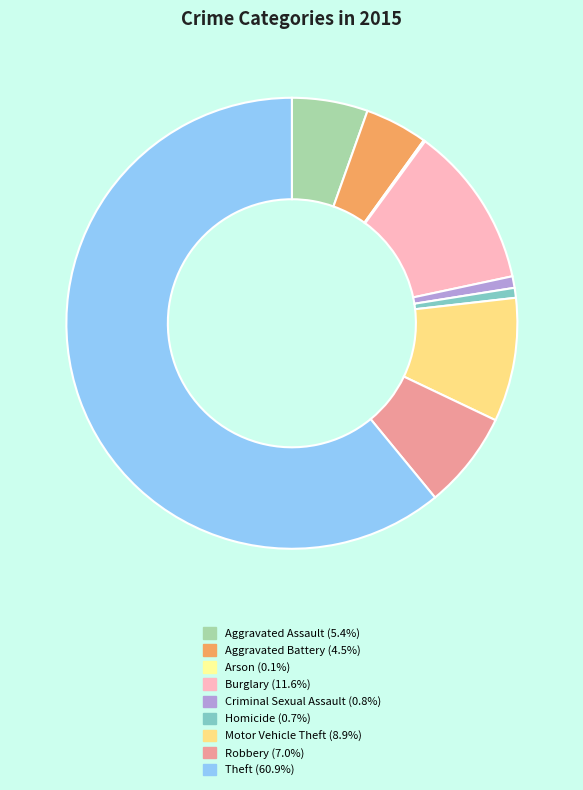

To the nearest percent, what is the combined percentage of Aggravated Assault and Motor Vehicle Theft?

14%